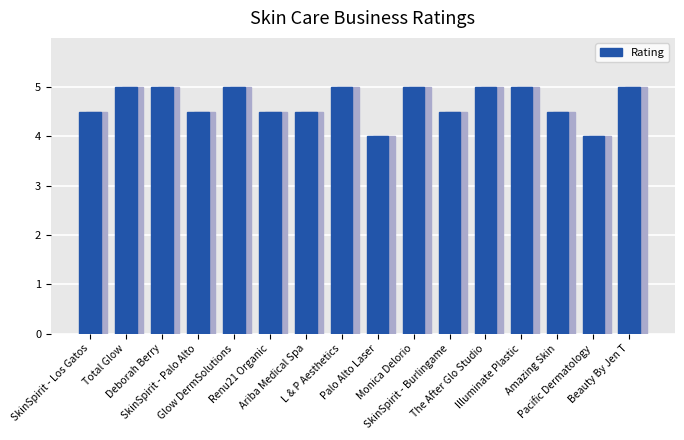

Approximately how many times larger is the value at Deborah Berry compared to Illuminate Plastic?

1.0